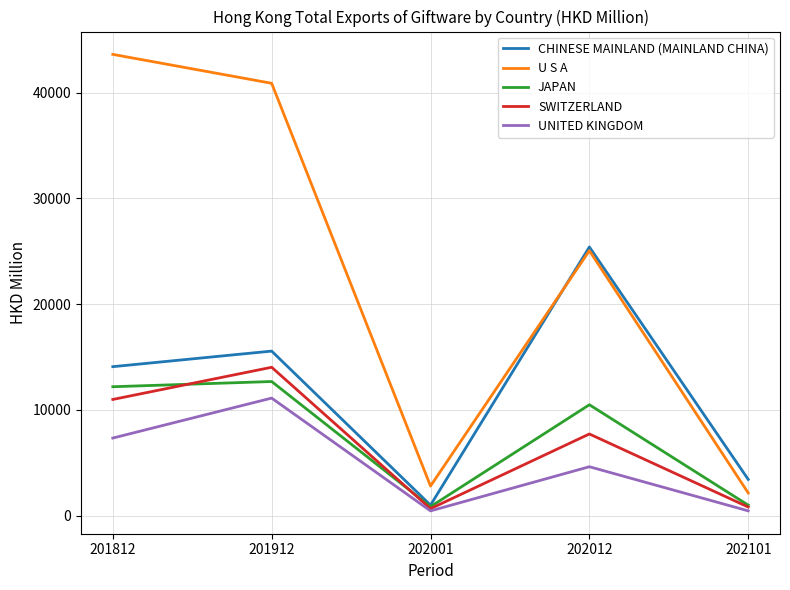

In SWITZERLAND, how many points are higher than both neighbors (excluding endpoints)?

2